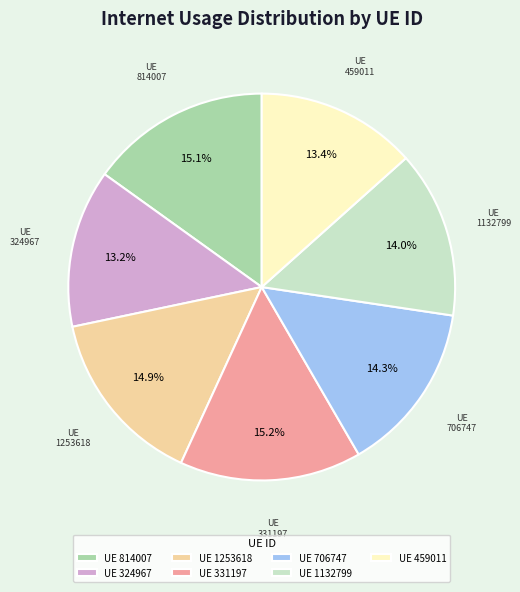

How many slices are in this pie chart?

7